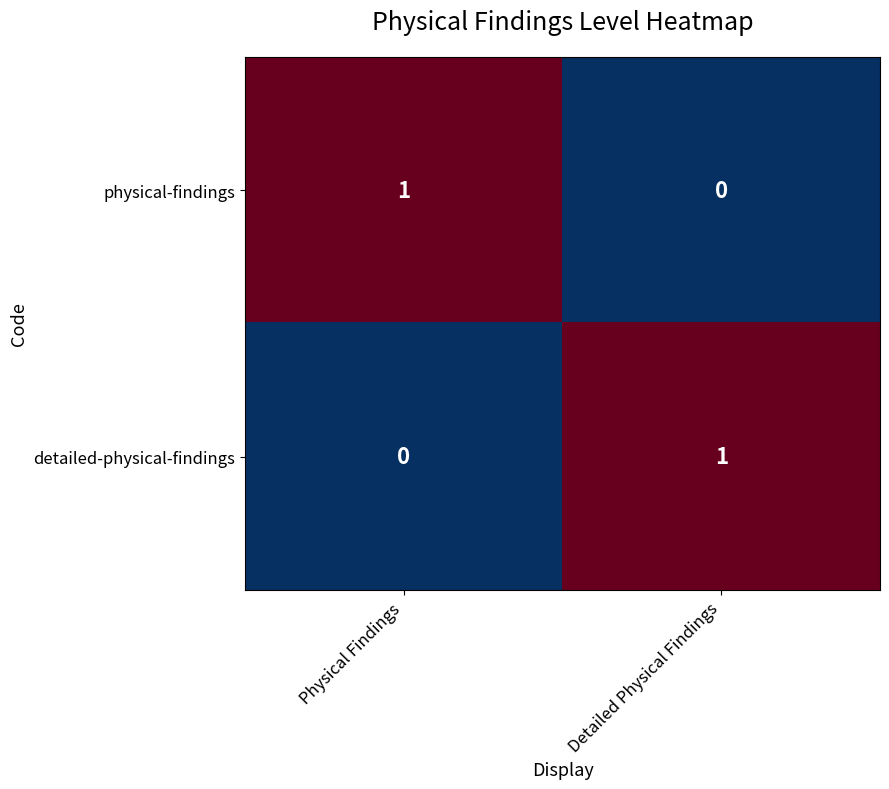

Reading left to right, transcribe all the data shown in this chart.

physical-findings: 1	0
detailed-physical-findings: 0	1